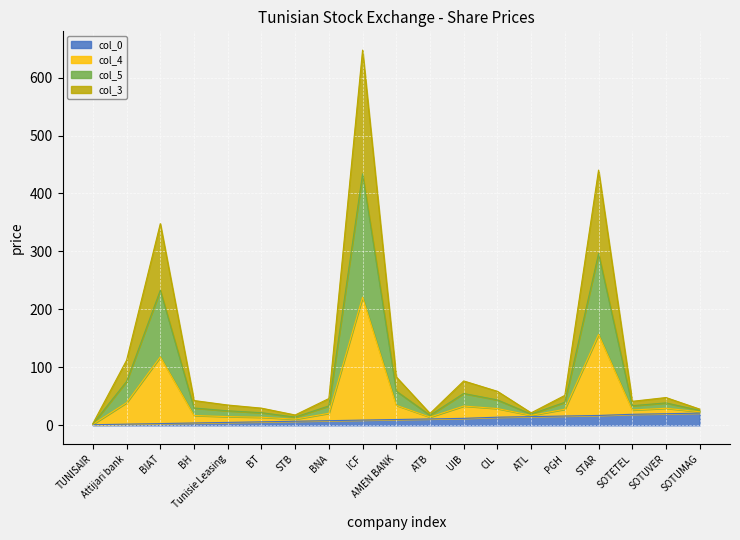

How many data points does each series have?

19